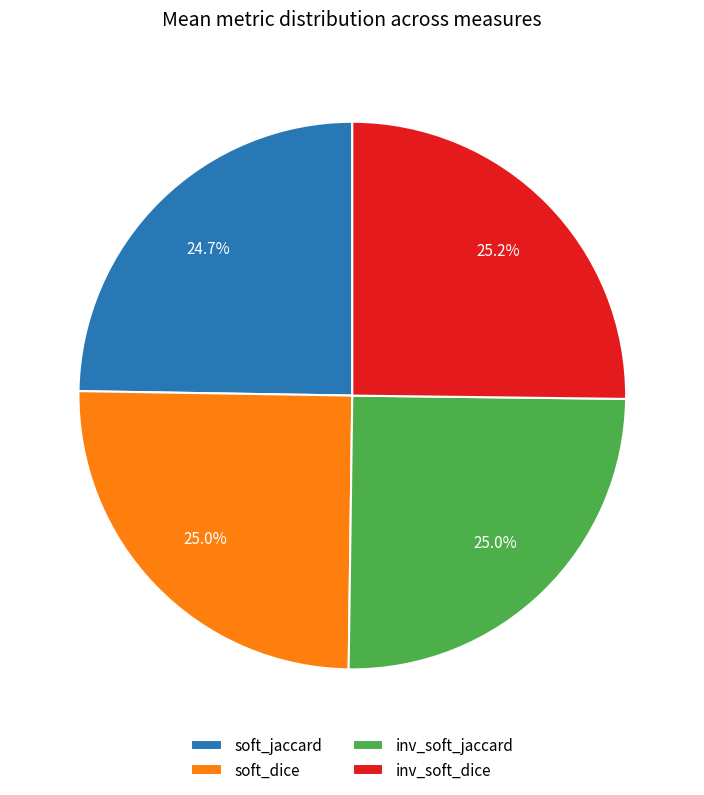

What percentage do inv_soft_dice and soft_jaccard together represent?

49.9%